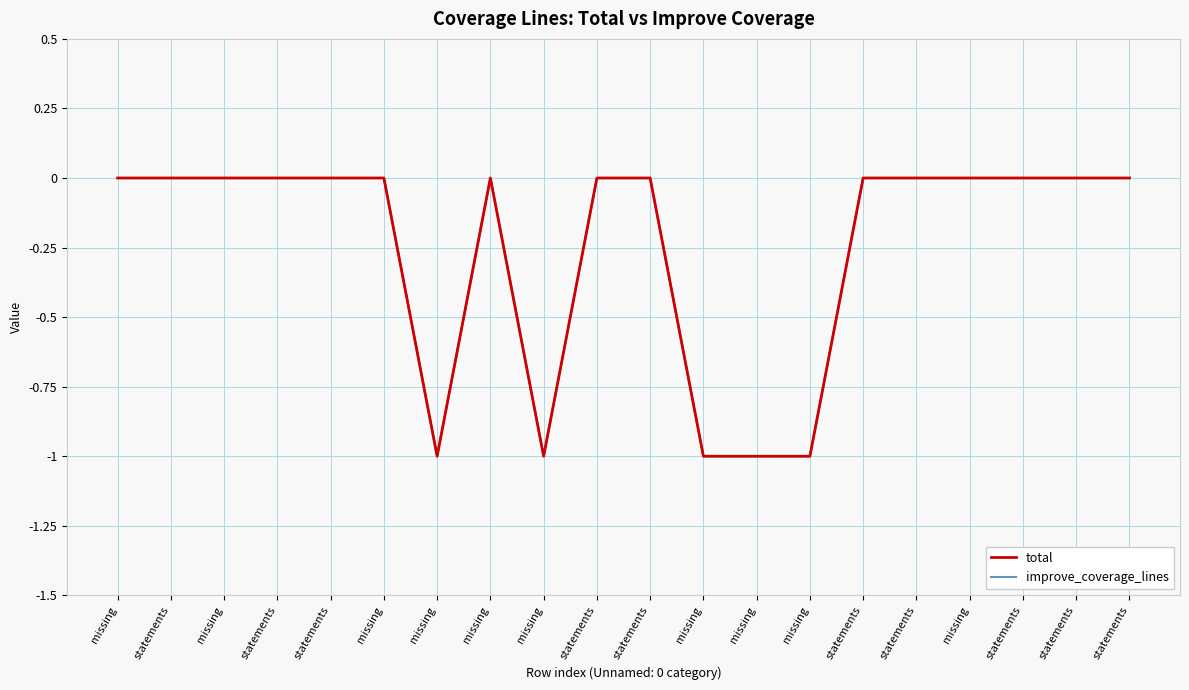

Reading left to right, list all the values displayed in this chart.

total: 0	0	0	0	0	0	-1	0	-1	0	0	-1	-1	-1	0	0	0	0	0	0
improve_coverage_lines: 0	0	0	0	0	0	-1	0	-1	0	0	-1	-1	-1	0	0	0	0	0	0